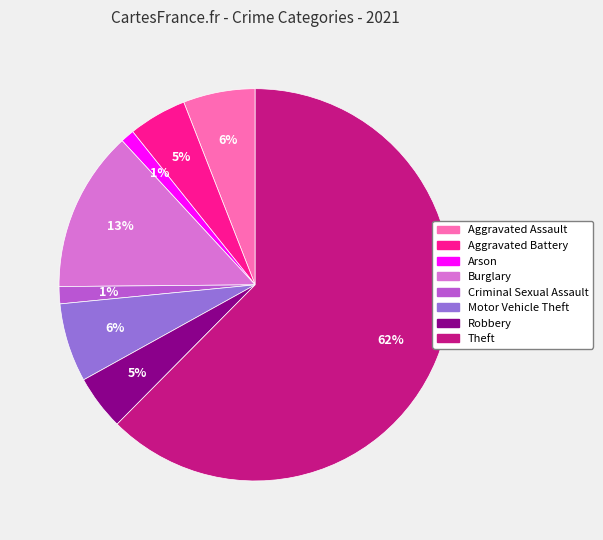

Is the sum of Aggravated Battery and Arson greater than half?

No